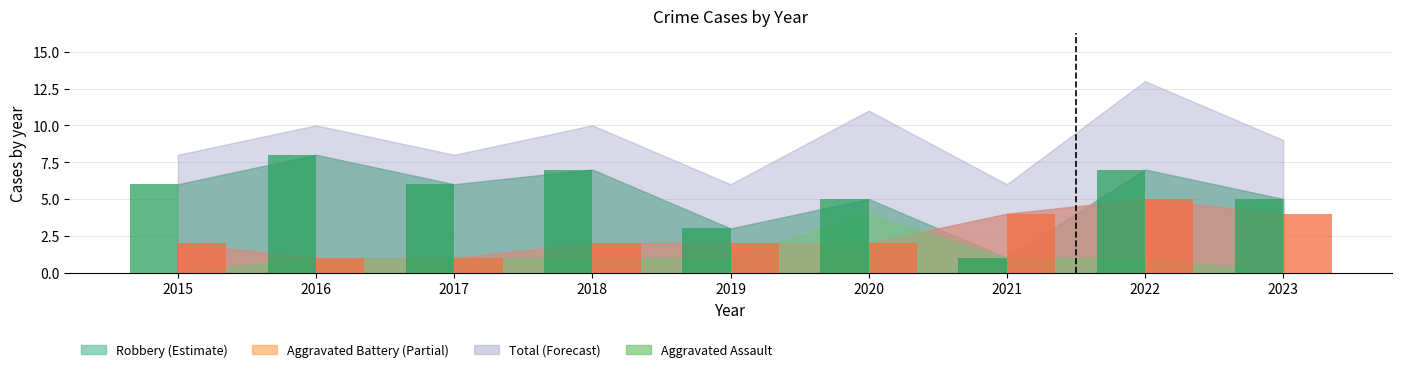

Are the bars grouped side by side (vs. stacked)?

Yes